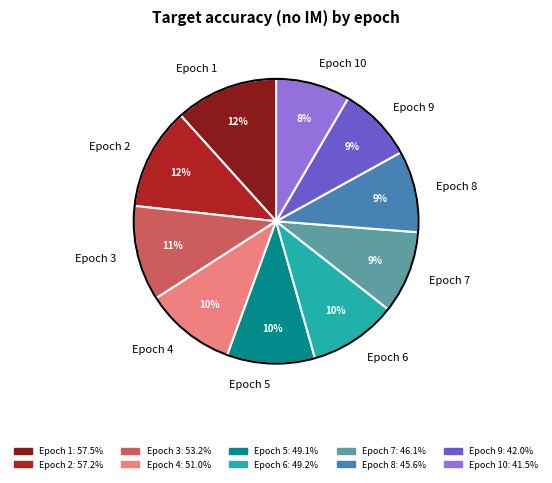

Count the number of slices in the pie.

10